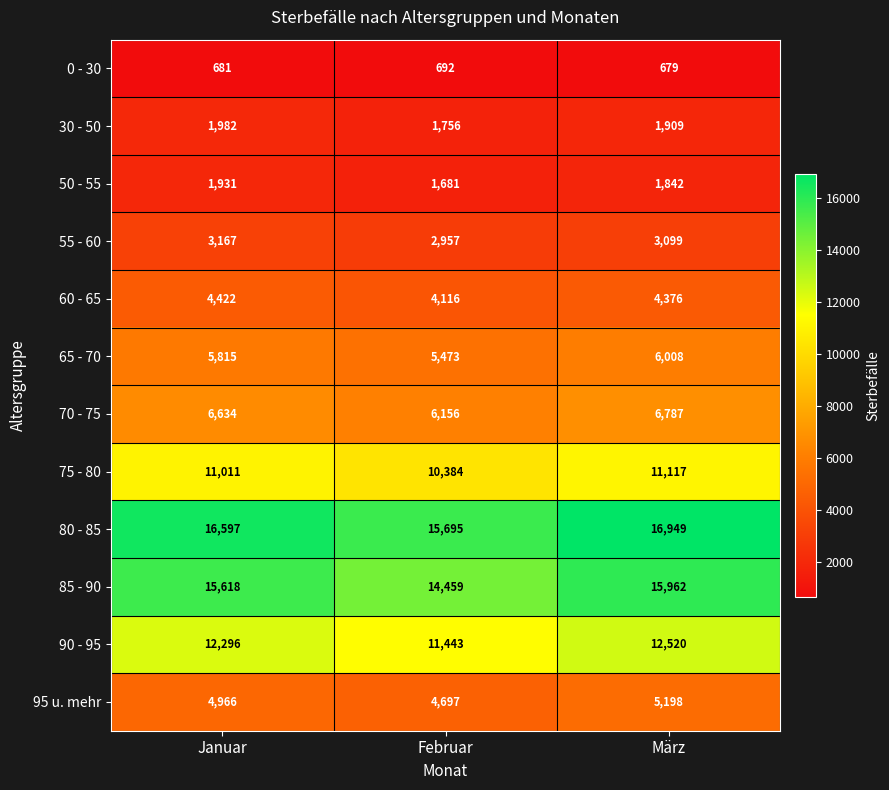

Which series has the largest total across all categories?

80 - 85